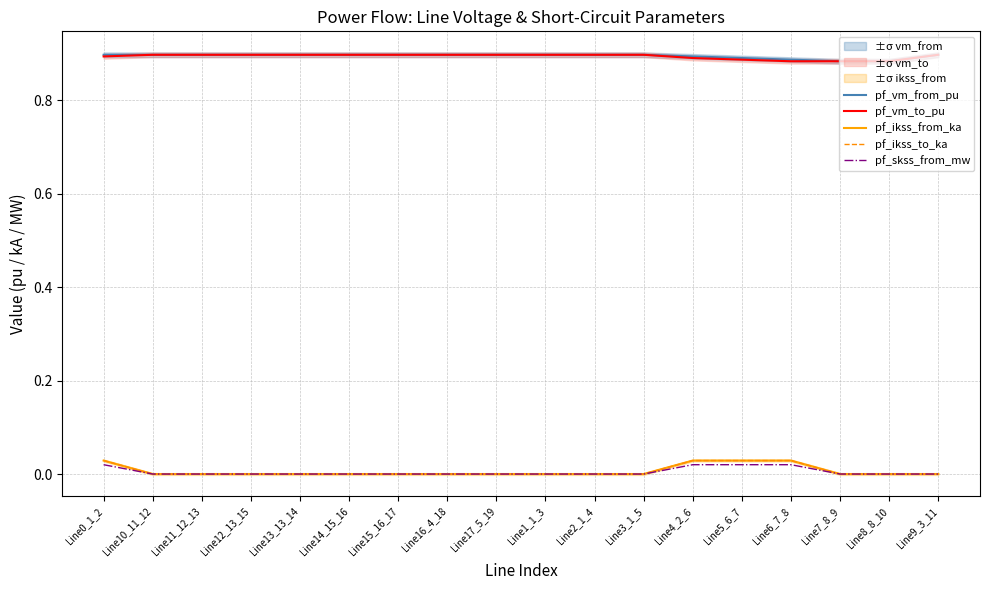

Rank the categories by pf_ikss_from_ka value from highest to lowest.

Line6_7_8, Line5_6_7, Line4_2_6, Line0_1_2, Line10_11_12, Line11_12_13, Line12_13_15, Line13_13_14, Line14_15_16, Line15_16_17, Line16_4_18, Line17_5_19, Line1_1_3, Line2_1_4, Line3_1_5, Line7_8_9, Line8_8_10, Line9_3_11